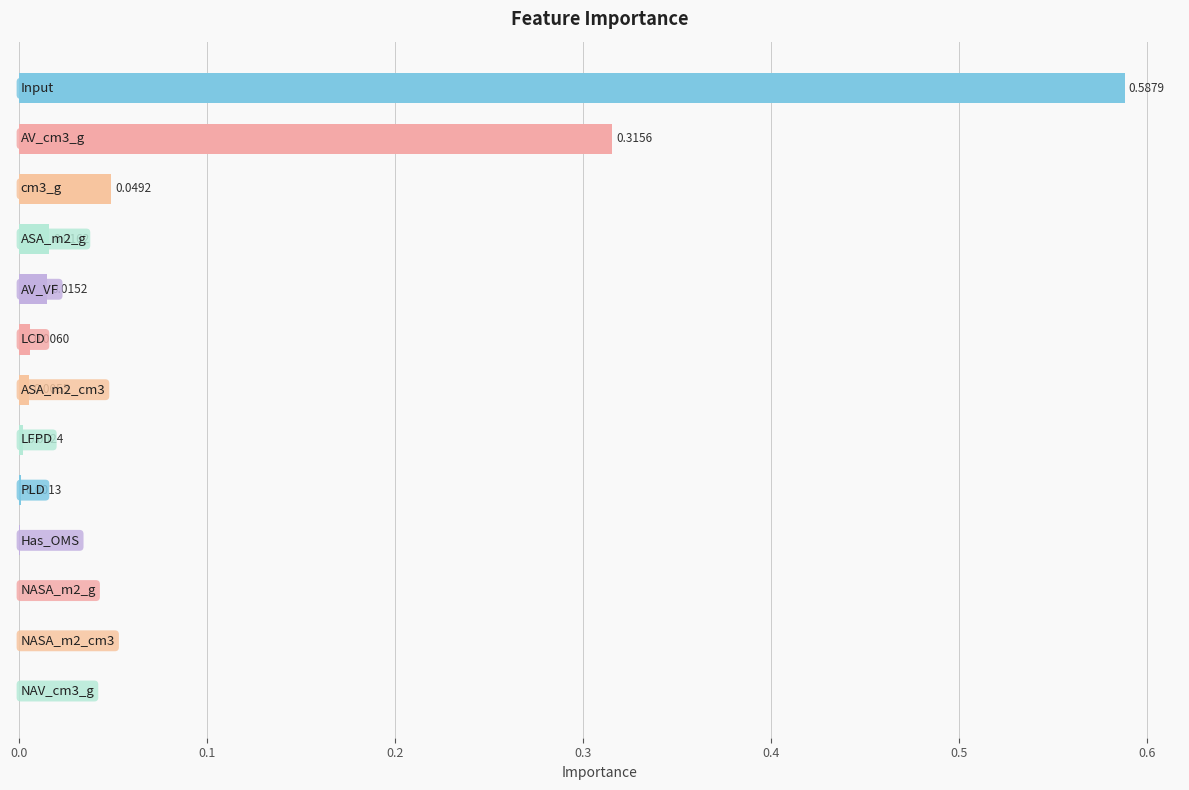

Count the number of data series in this chart.

1